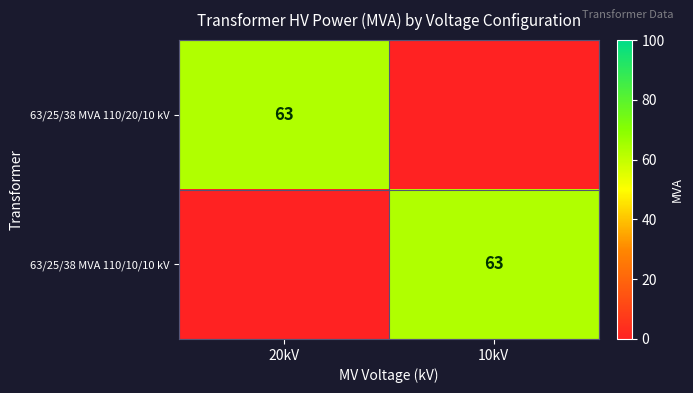

True or false: 63/25/38 MVA 110/10/10 kV has a value of 22 at 10kV.

False